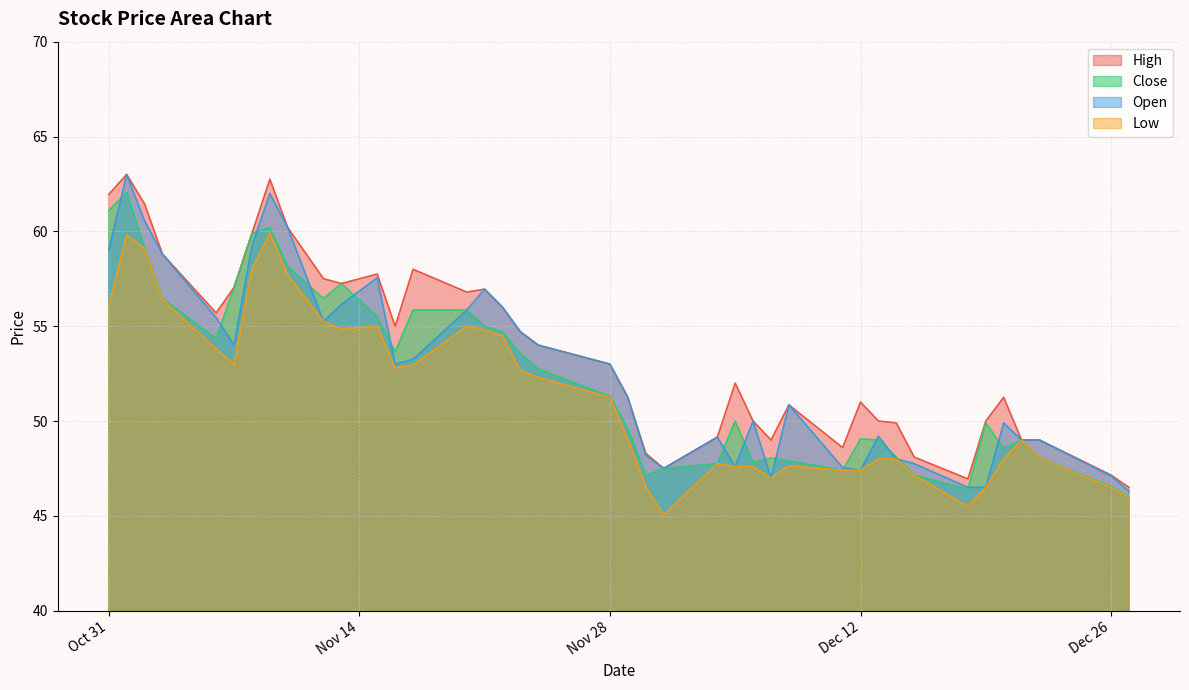

Is it true that Open equals 53.0 at 2023-11-16?

True